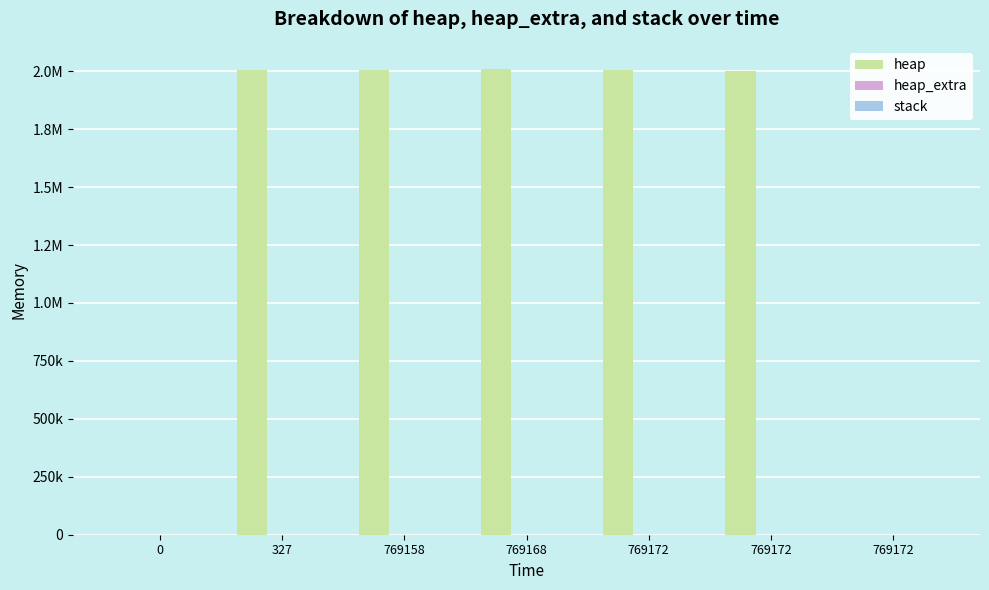

Where does the heap_extra series first go above 32?

769158